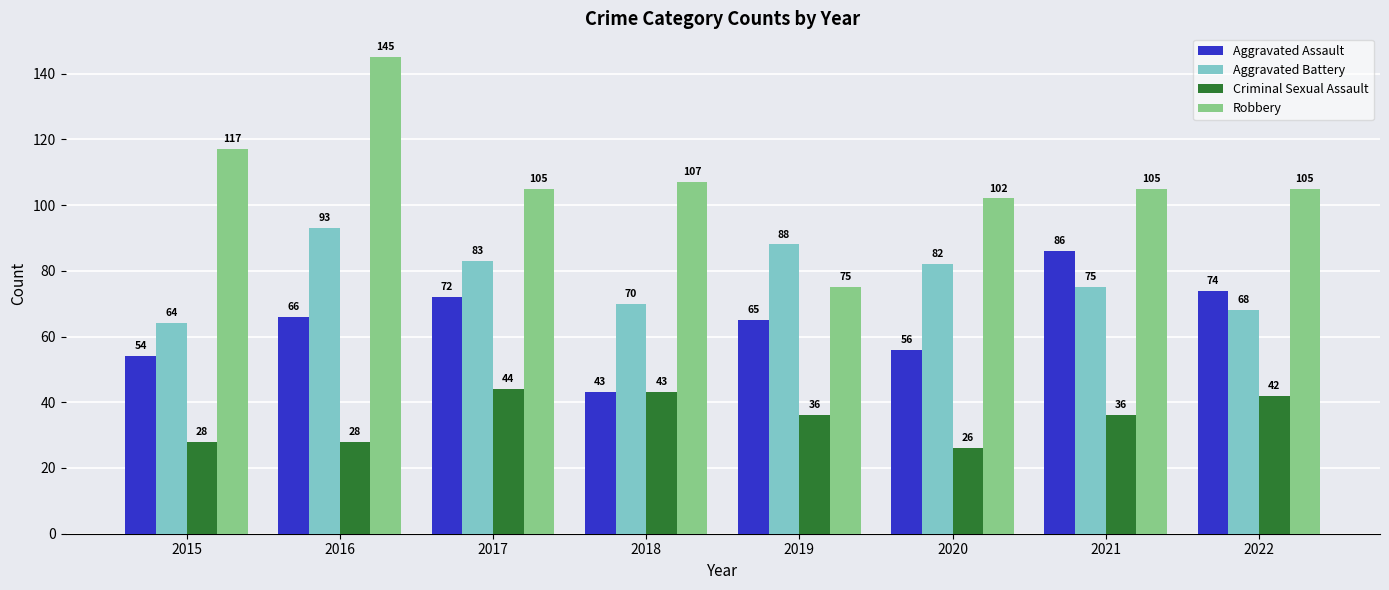

Between 2015 and 2021, which series saw the biggest shift?

Aggravated Assault